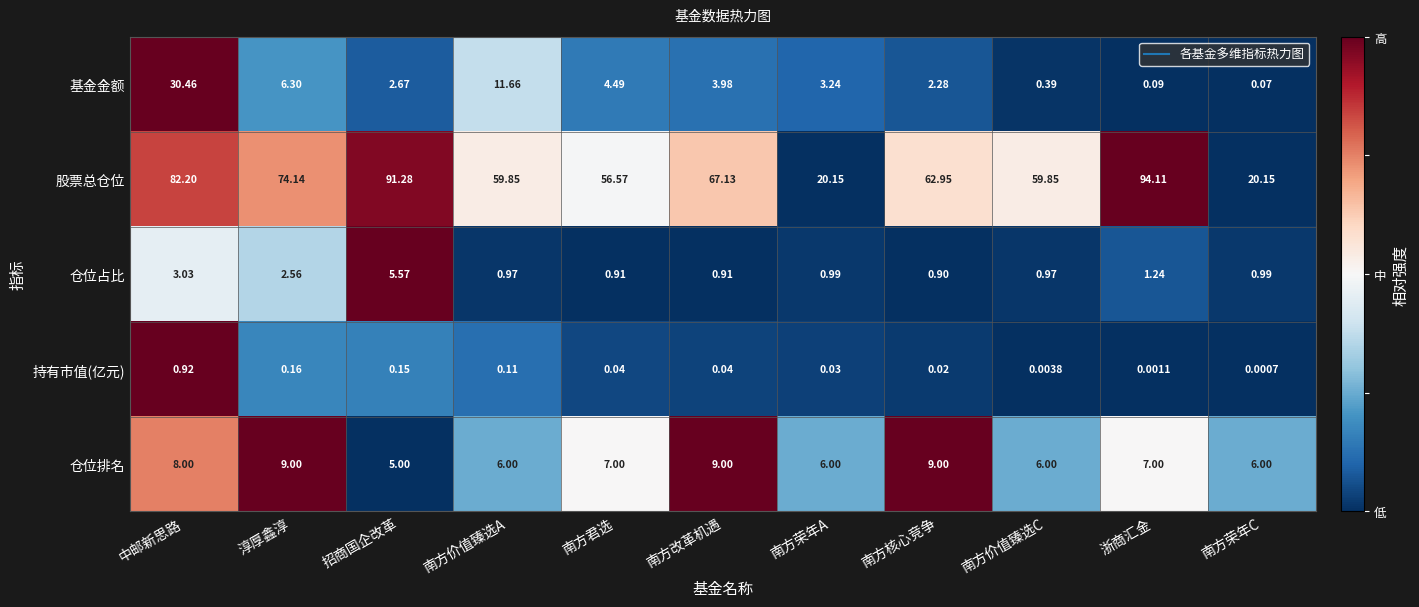

Where does the 股票总仓位 series first go above 62?

中邮新思路